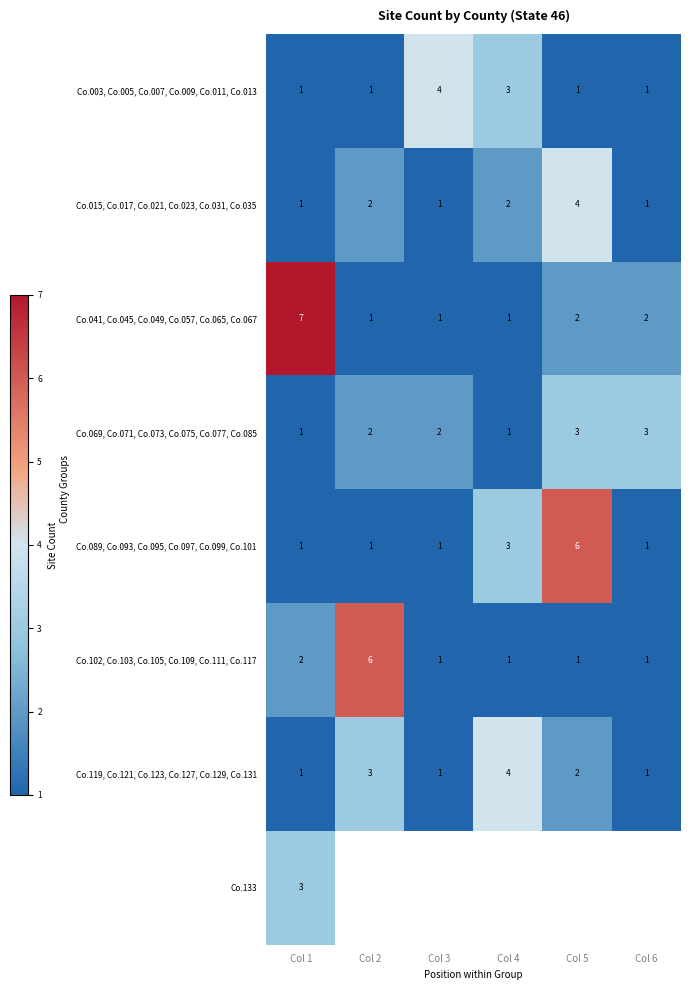

Count the number of categories in the chart.

6